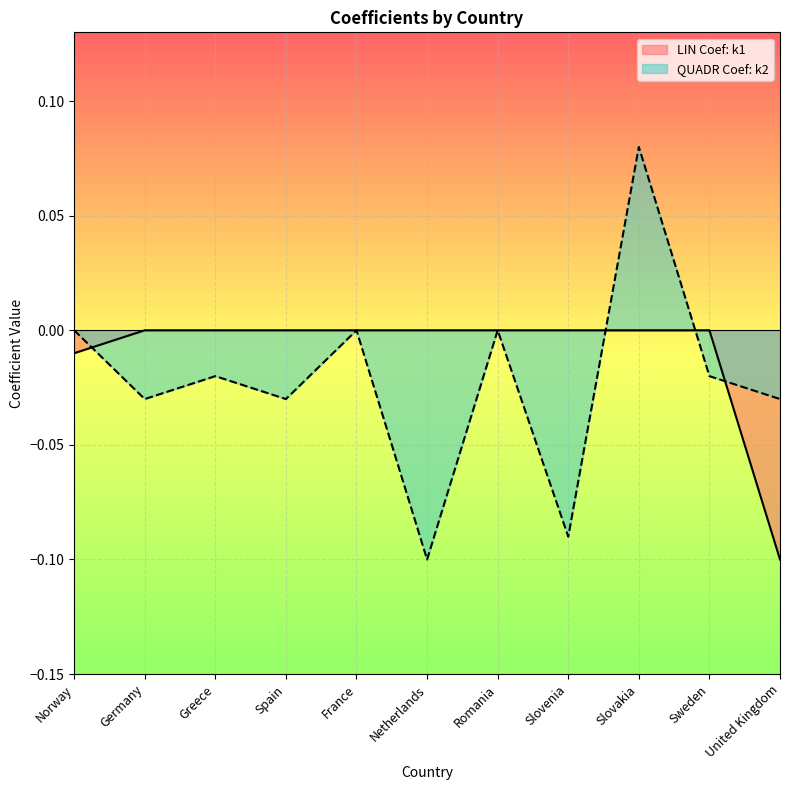

What position from the right is United Kingdom?

1